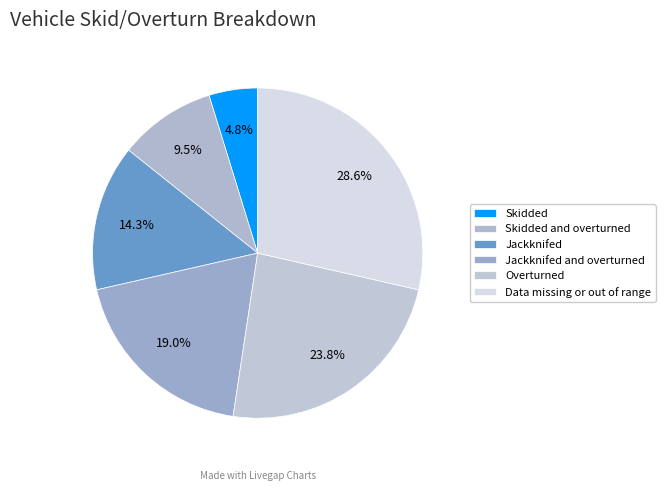

Do Jackknifed and overturned and Jackknifed together represent more than half of the pie?

No